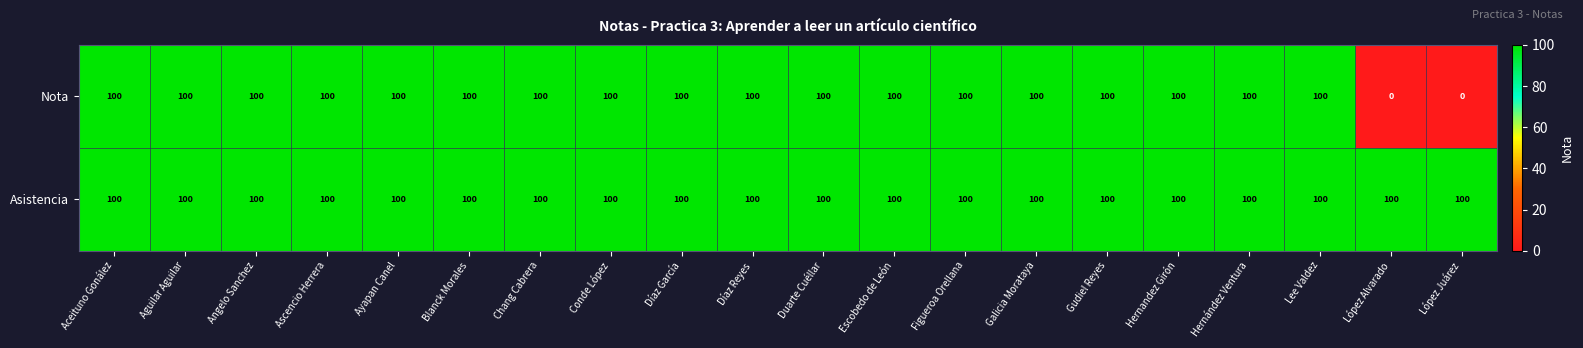

Which series has the widest spread of values?

Nota